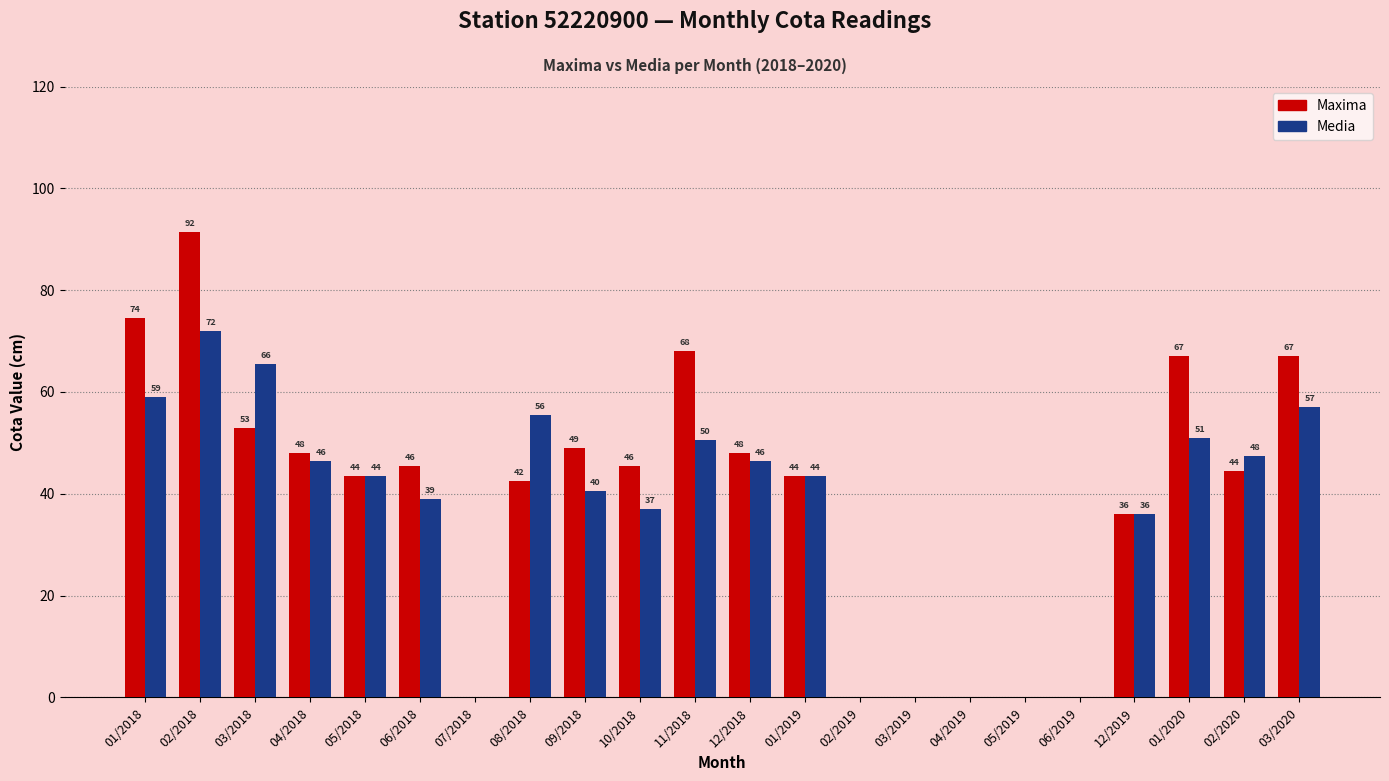

What value does the Maxima series have at 03/2018?

53.0